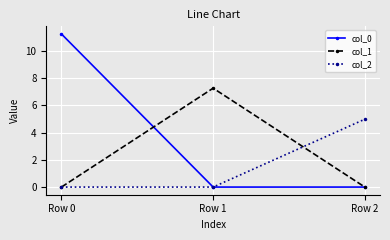

How many col_2 values are between 0 and 4?

2